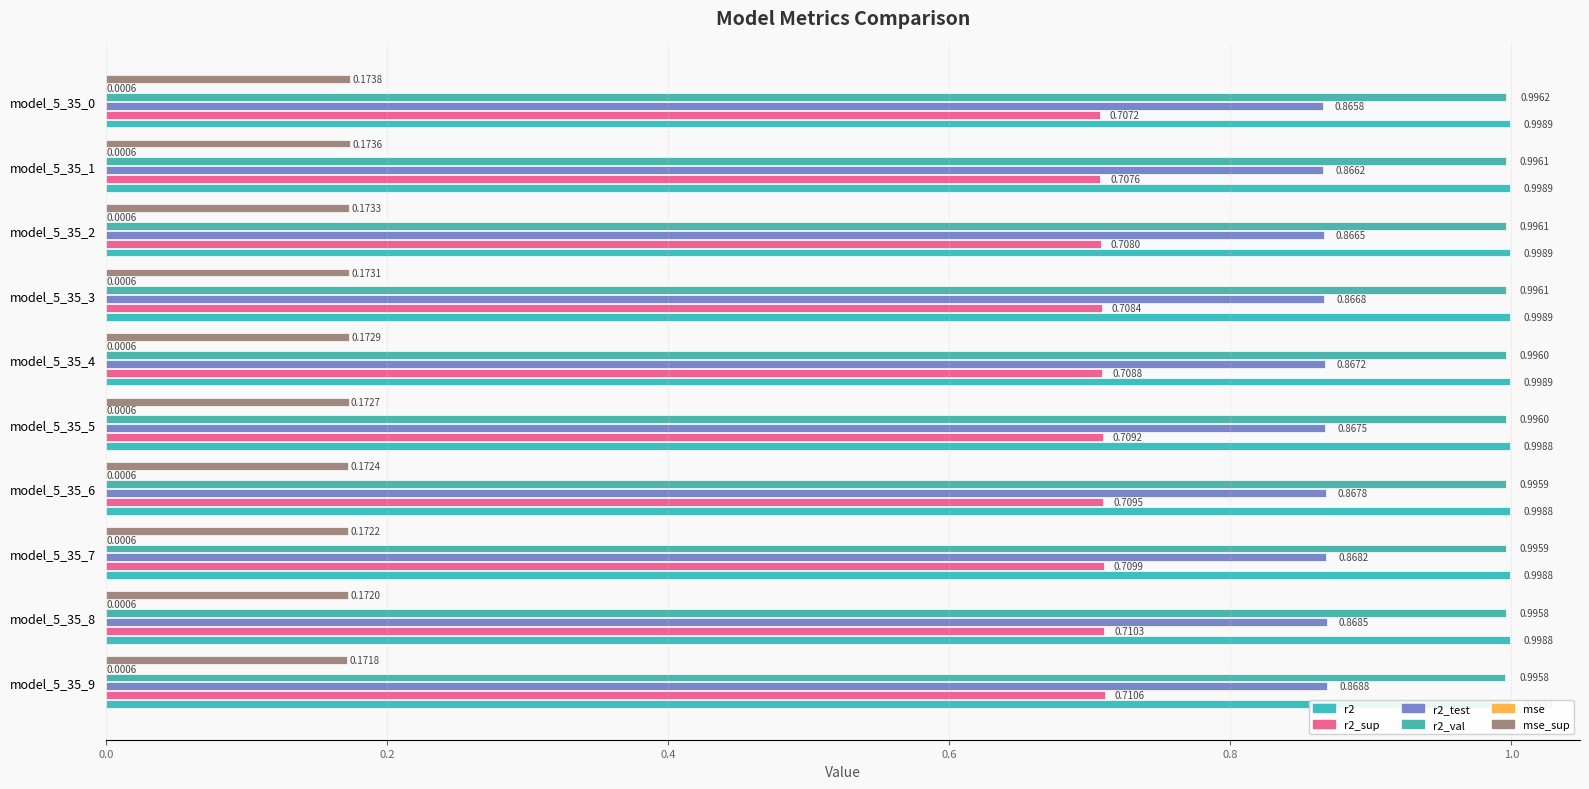

At how many categories does at least one series exceed 0?

10